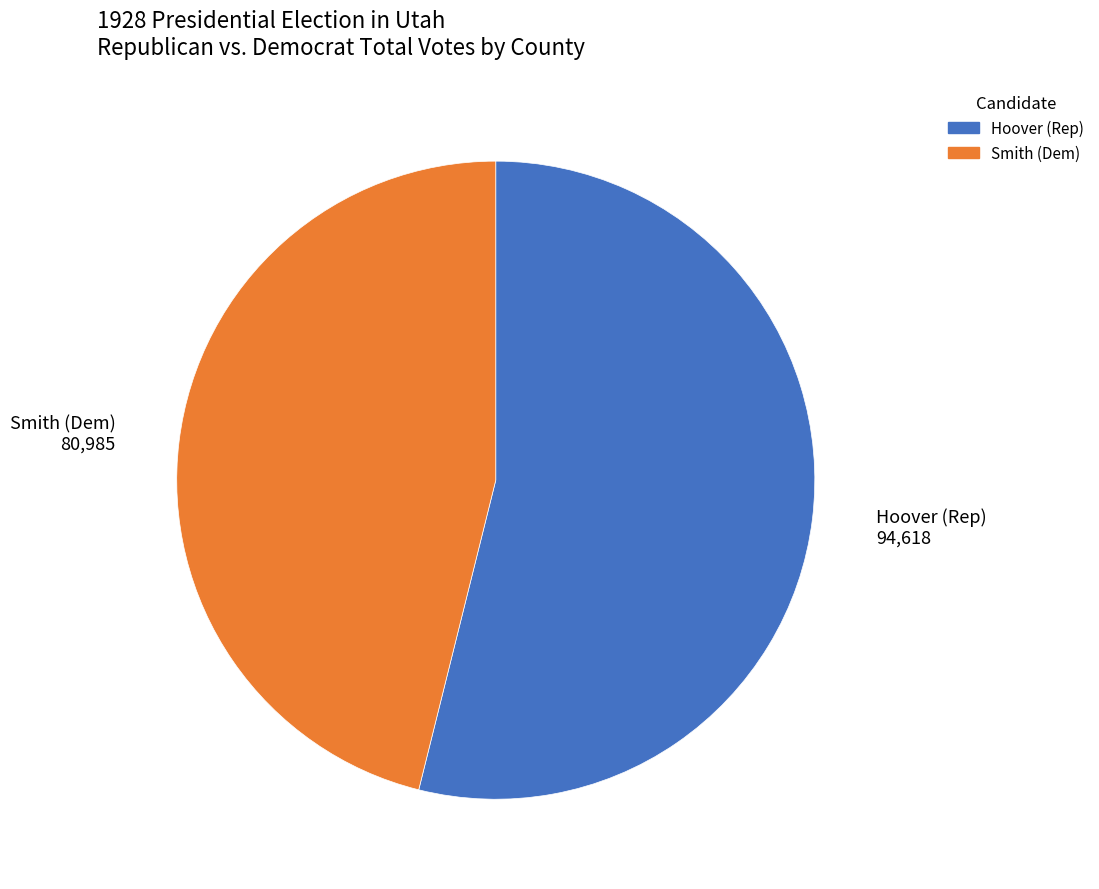

How many segments does this pie chart have?

2